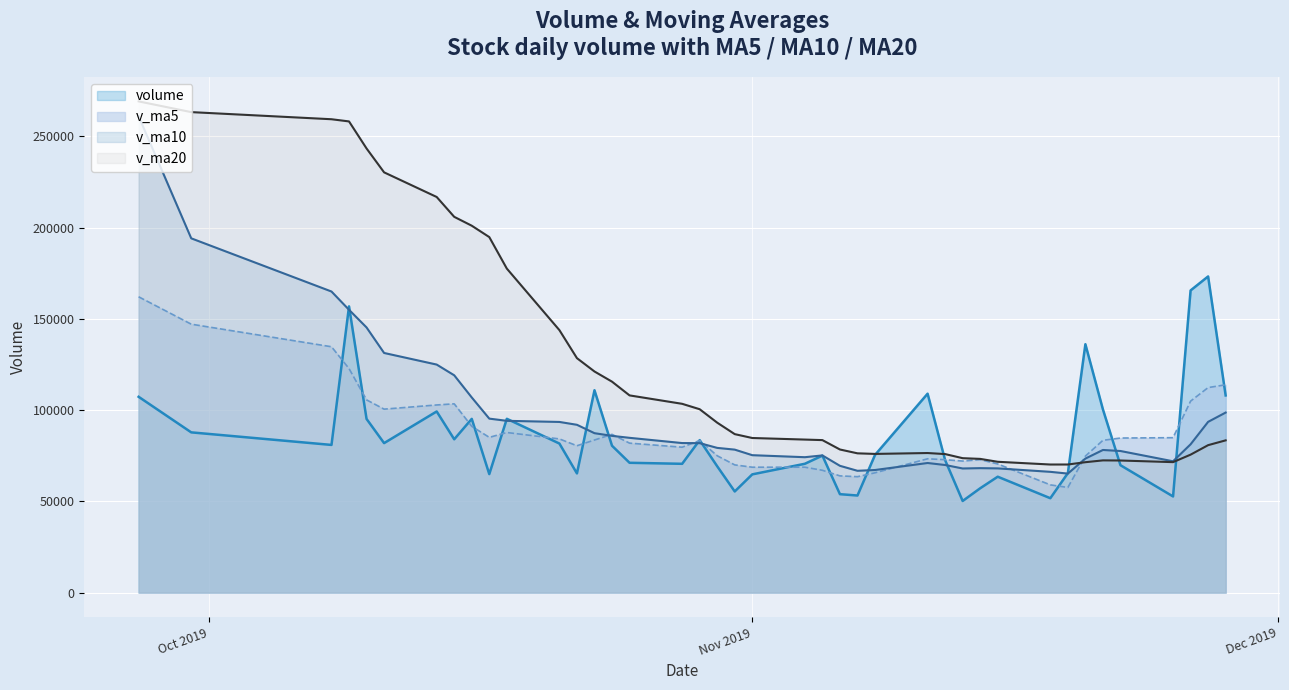

How many interior local valleys (lower than both neighbors) does the data have?

3